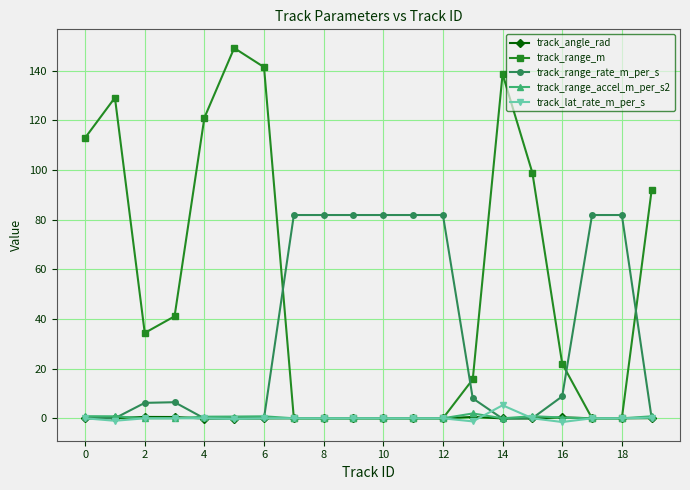

Which series has the largest total across all categories?

track_range_m